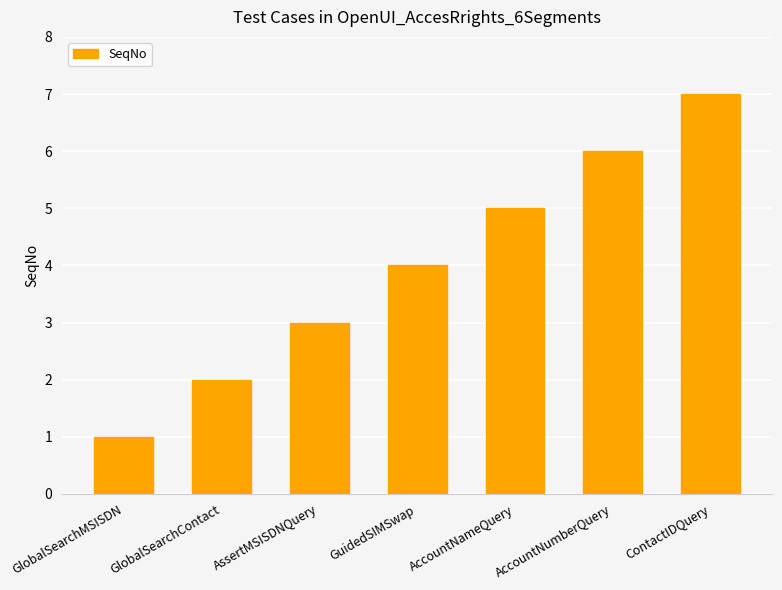

At which label is the value closest to 4?

GuidedSIMSwap